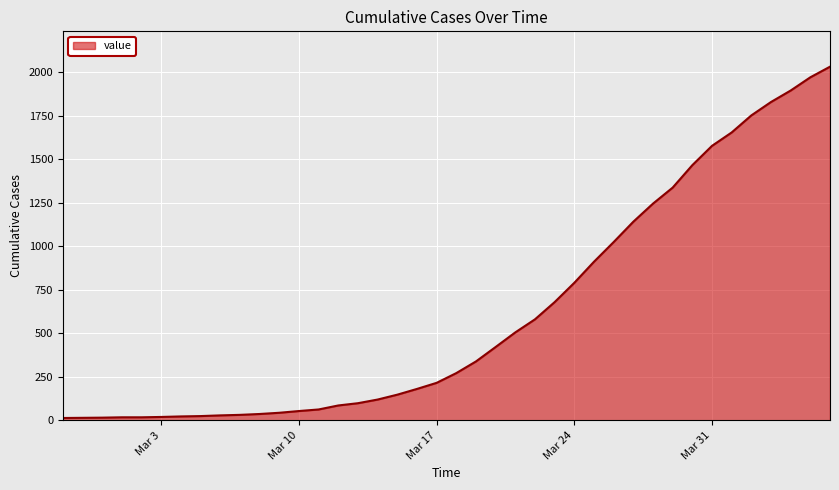

What is the sum of all values?

24656